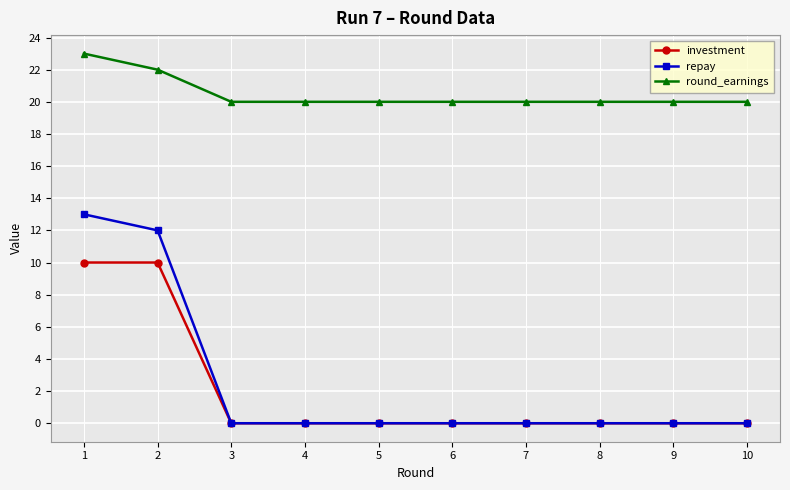

True or false: repay and round_earnings cross at least once.

False